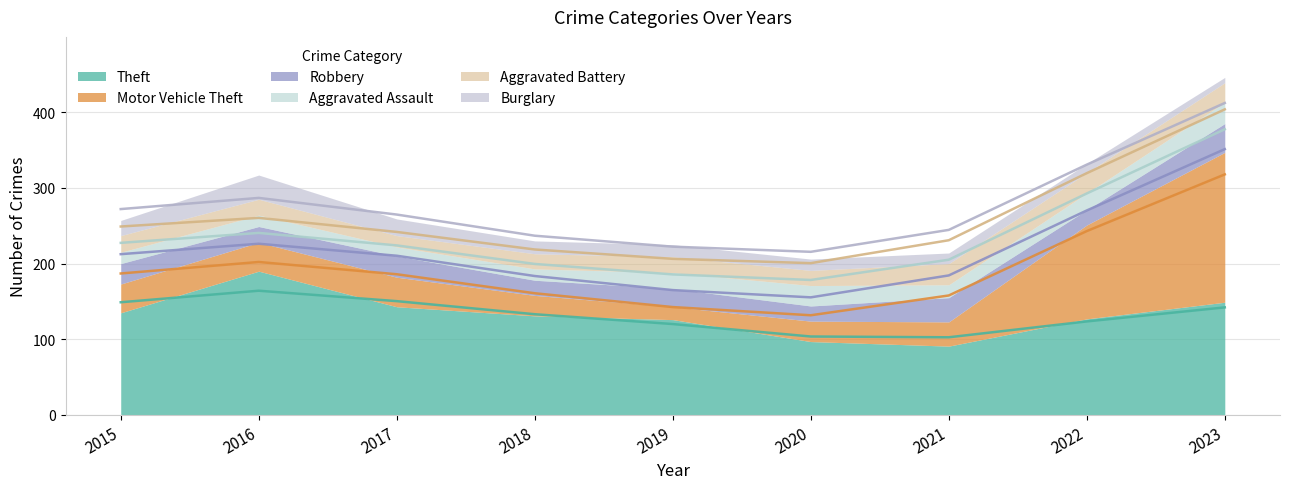

Reading left to right, extract all data points from this chart.

Theft: 135	190	143	131	126	97	91	127	149
Motor Vehicle Theft: 38	38	39	27	17	27	32	124	198
Robbery: 27	21	28	20	24	20	32	20	38
Aggravated Assault: 15	15	12	15	21	27	17	22	28
Aggravated Battery: 22	21	15	20	21	20	28	27	26
Burglary: 20	32	22	17	16	15	14	12	7